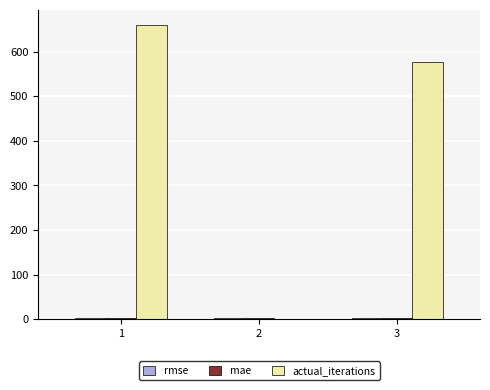

Which series has the largest total across all categories?

actual_iterations